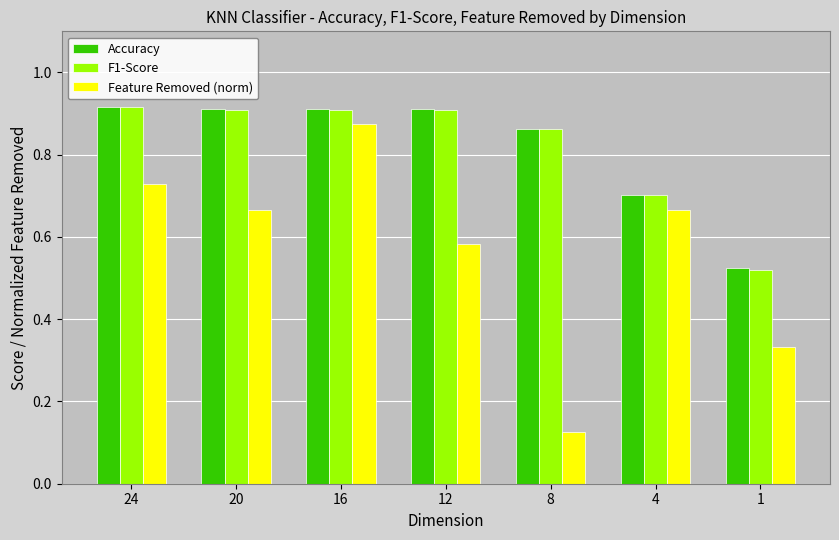

Which category has the lowest value in the Accuracy series?

1